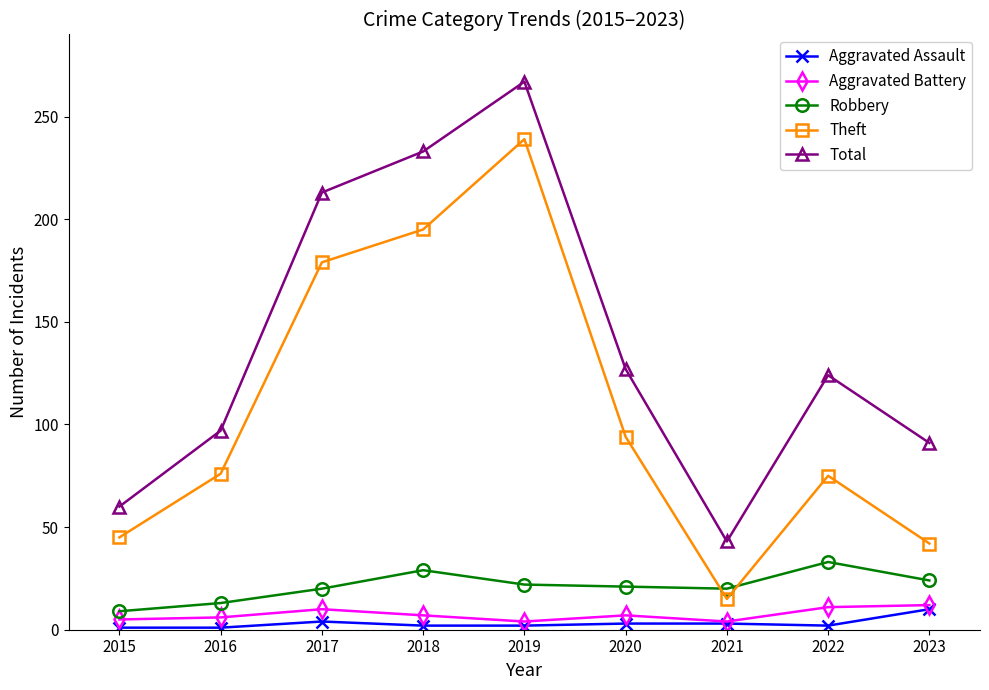

Where is the first local minimum for Total?

2021